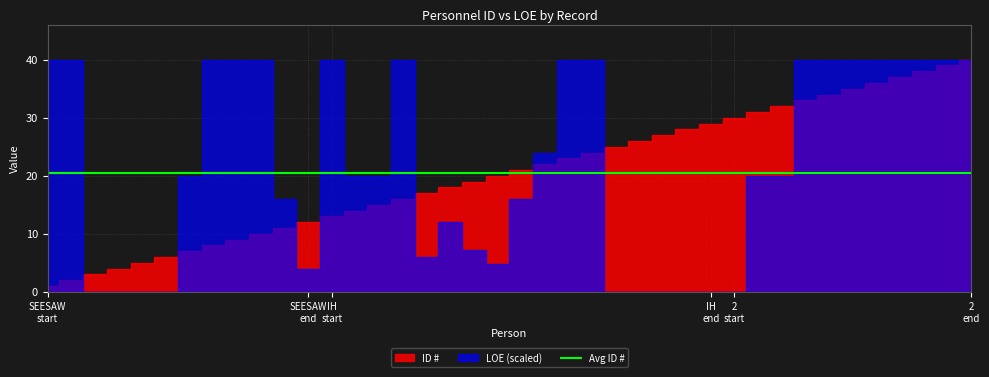

Rank the series at P33 from highest to lowest value.

ID #, LOE